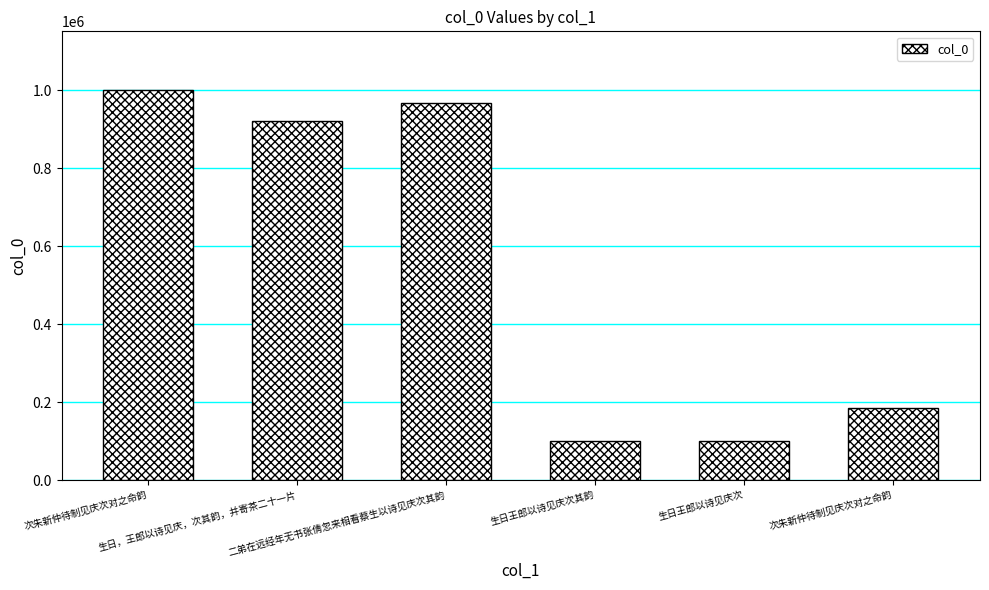

What is the change in value from 二弟在远经年无书张倩忽来相看蔡生以诗见庆次其韵 to 次朱新仲待制见庆次对之命韵?

-780842